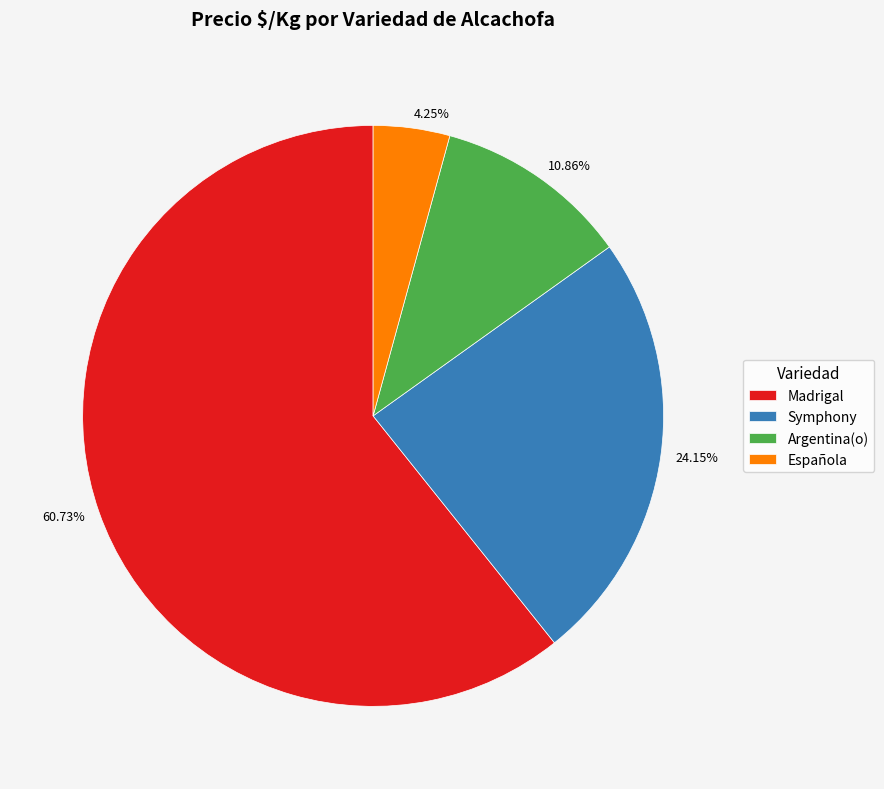

To the nearest percent, what is the difference between the largest and smallest slice percentages?

56%